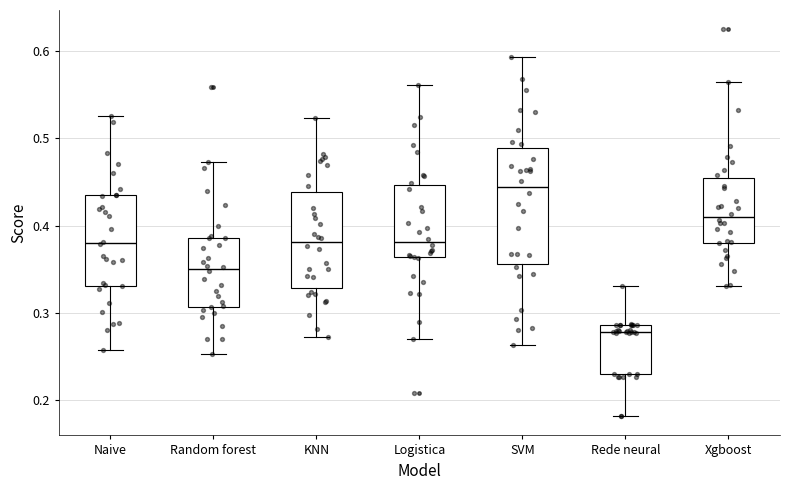

Which box's median line is the lowest?

Rede neural